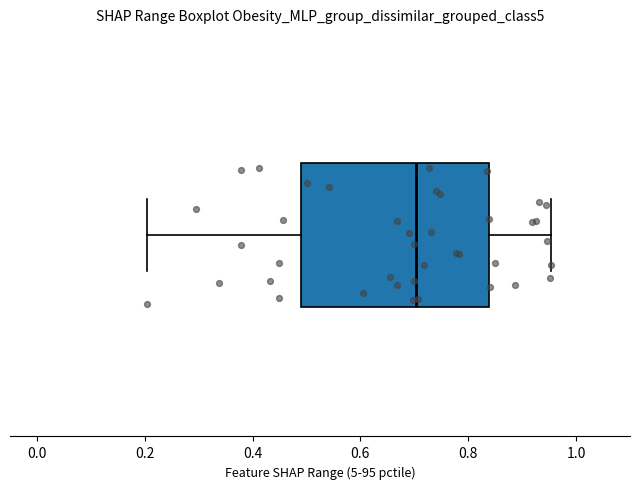

Read this box plot against the x-axis: the position of the median line, the range covered by the box, and the ends of both whiskers. The values are not printed on the chart, so give them approximately, as read against the axis.

median 0.70, box 0.50 to 0.84, whiskers 0.20 to 0.96